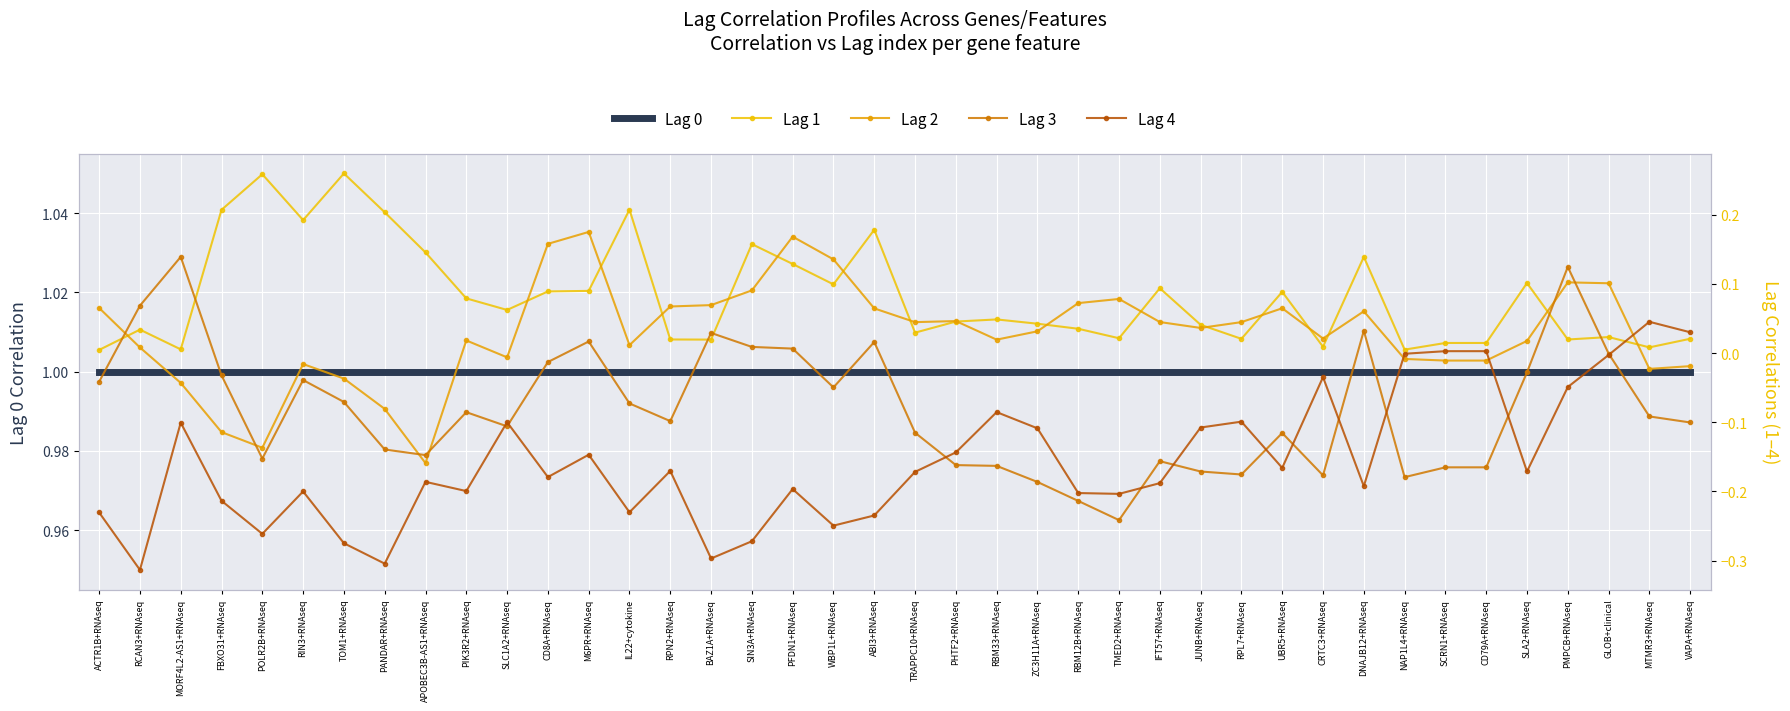

What is the label of the 17th point from the left?

SIN3A+RNAseq